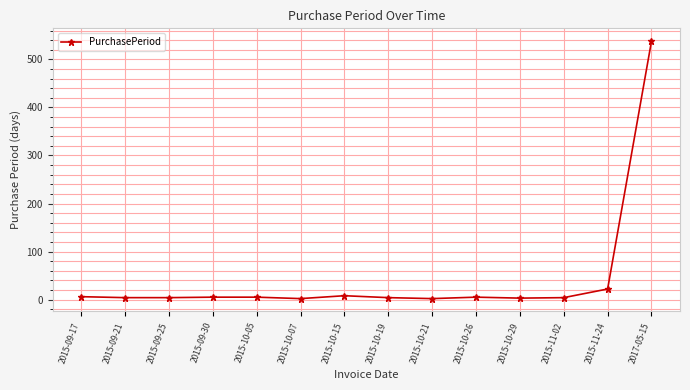

True or false: there are more than 0 points higher than both neighbors.

True